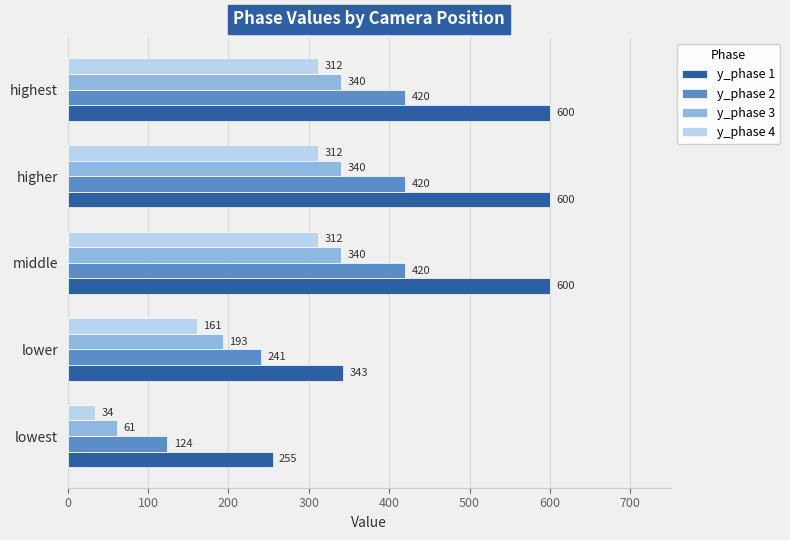

What is the greatest value displayed?

600